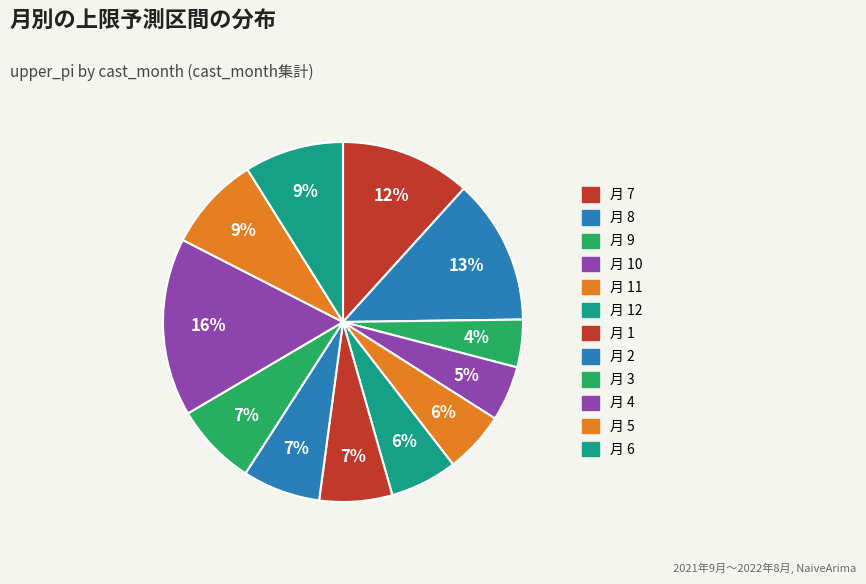

How many segments does this pie chart have?

12